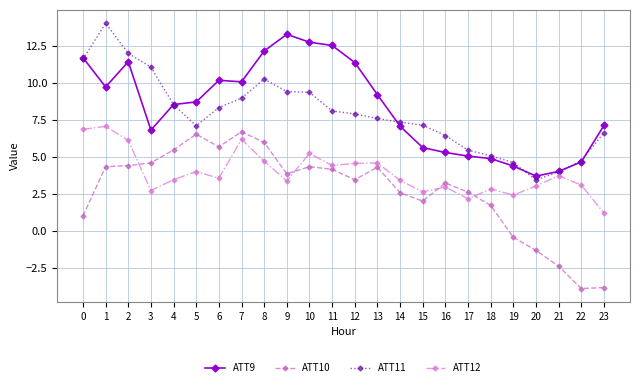

The ATT10 series shows 2.1 at 3. True or false?

False